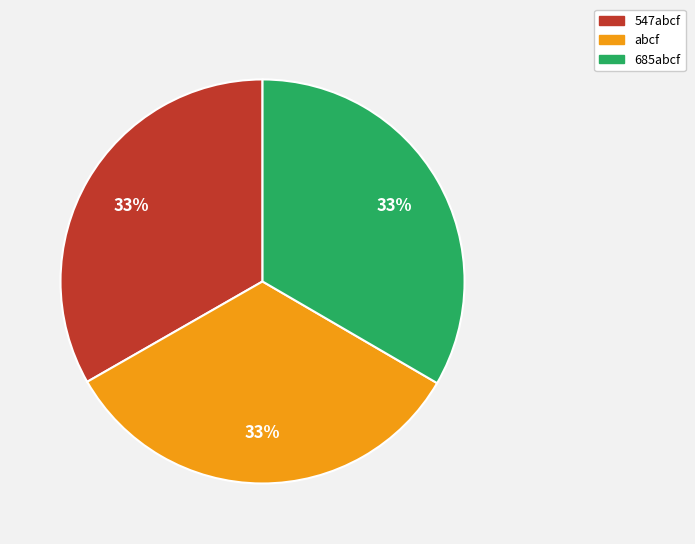

To the nearest percent, what portion does abcf represent?

33%